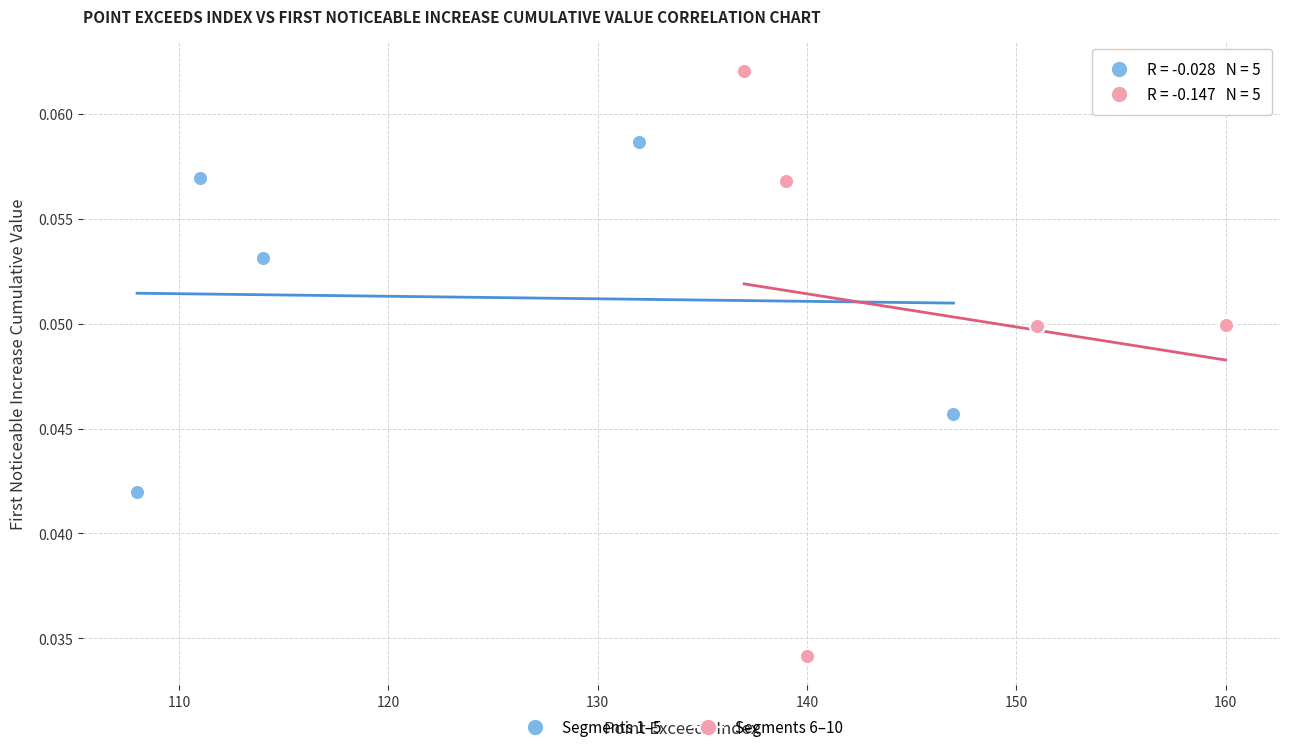

Which series reaches the maximum Y coordinate?

Segments 6–10